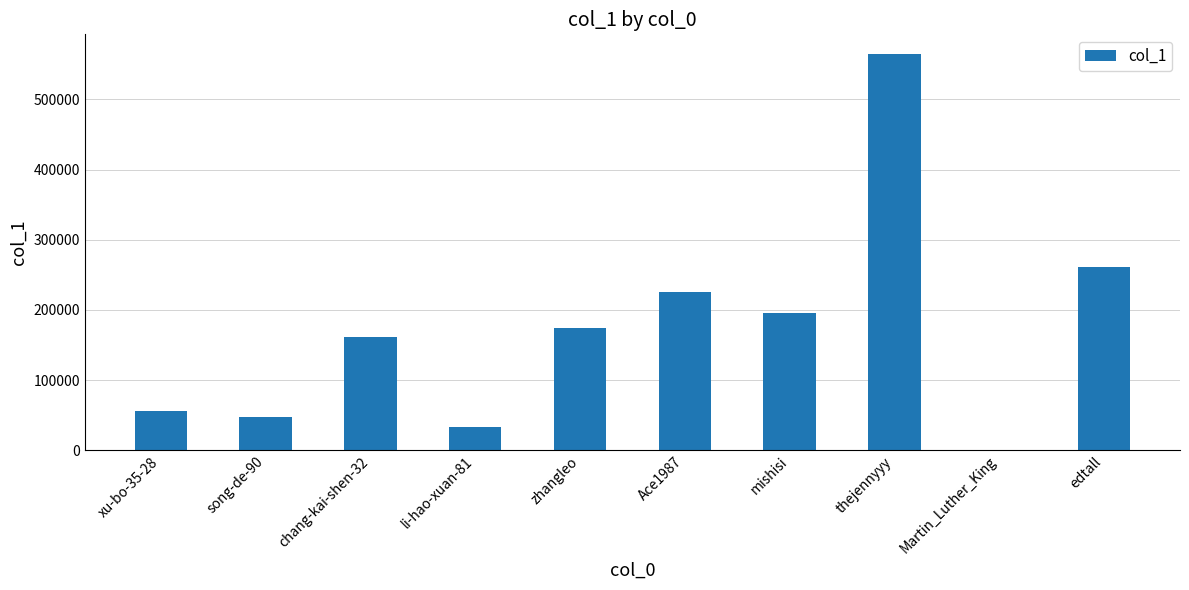

The chart shows a value of 173867 at zhangleo. True or false?

True